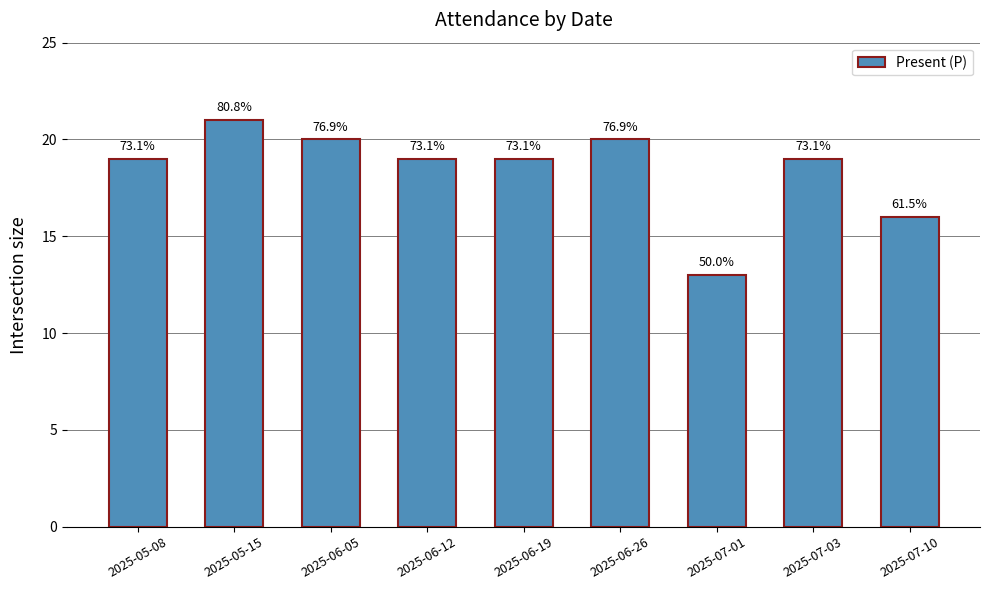

True or false: the data shows 13 at 2025-07-01.

True